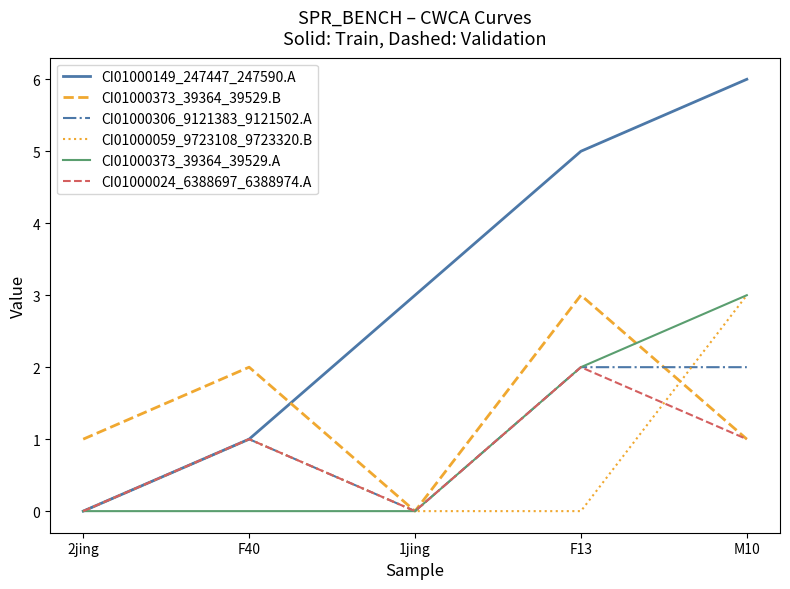

Which series has the largest total across all categories?

CI01000149_247447_247590.A